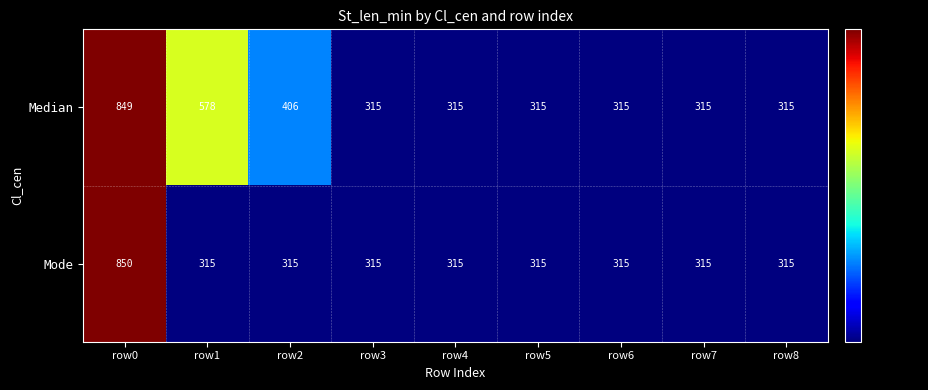

Which category has the highest value in the Mode series?

row0